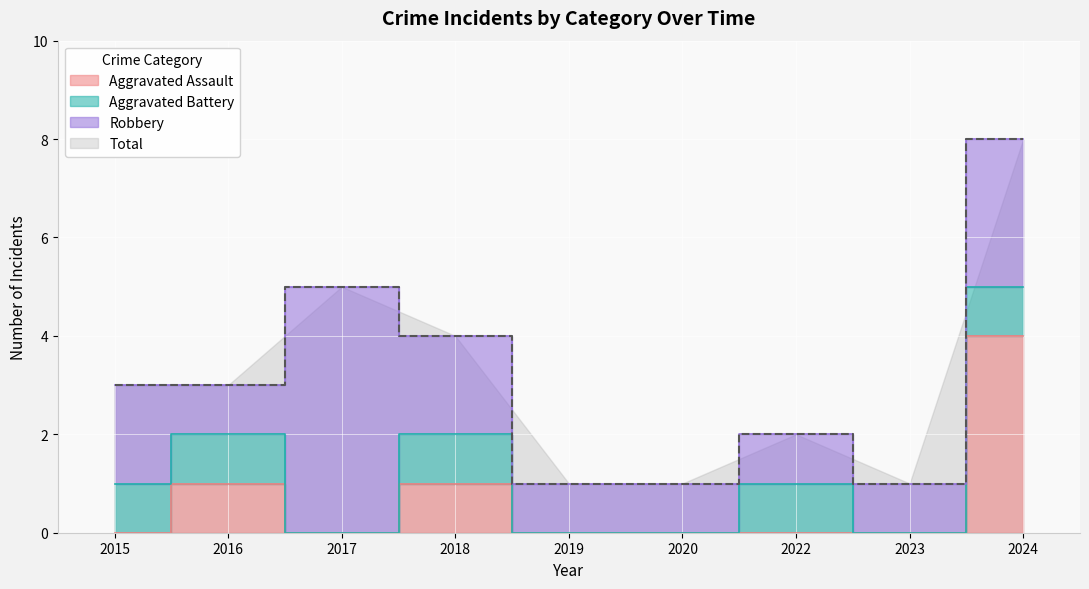

What value does the Aggravated Assault series have at 2024?

4